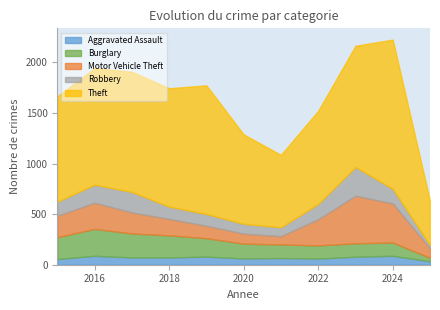

What is the sum of all Robbery values?

1552